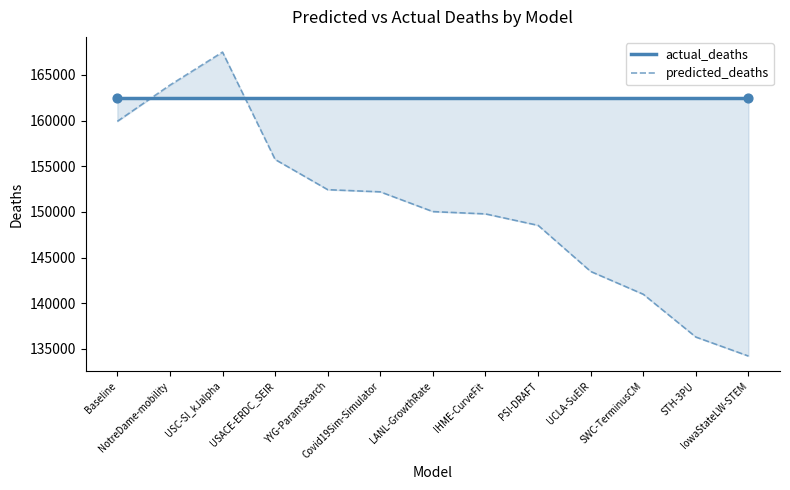

What are all the series names shown in the legend?

actual_deaths, predicted_deaths